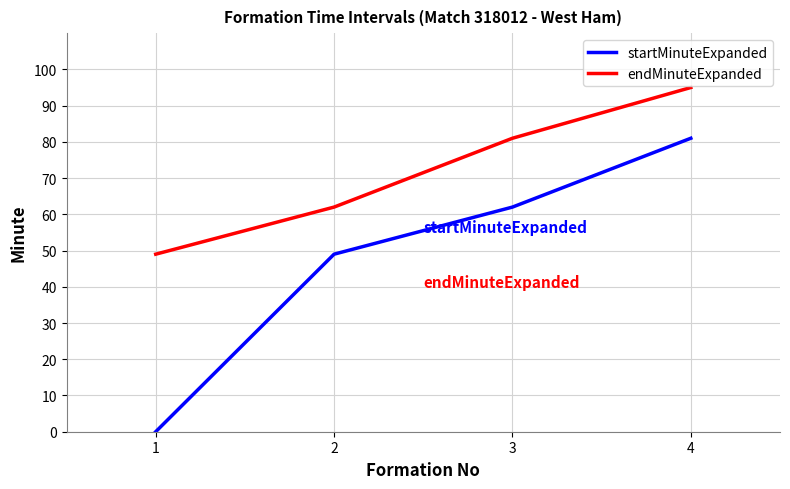

Read the endMinuteExpanded value at 4, to the nearest 10.

100